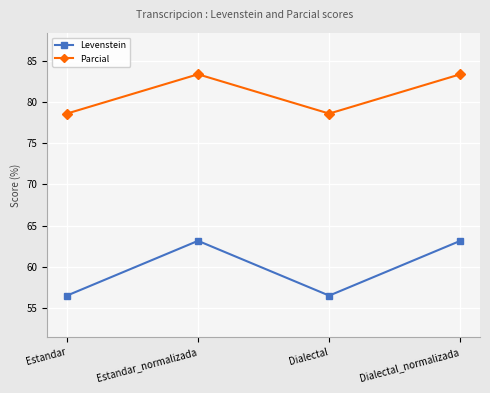

Reading left to right, transcribe all the data shown in this chart.

Levenstein: Estandar=56.5	Estandar_normalizada=63.2	Dialectal=56.5	Dialectal_normalizada=63.2
Parcial: Estandar=78.6	Estandar_normalizada=83.3	Dialectal=78.6	Dialectal_normalizada=83.3